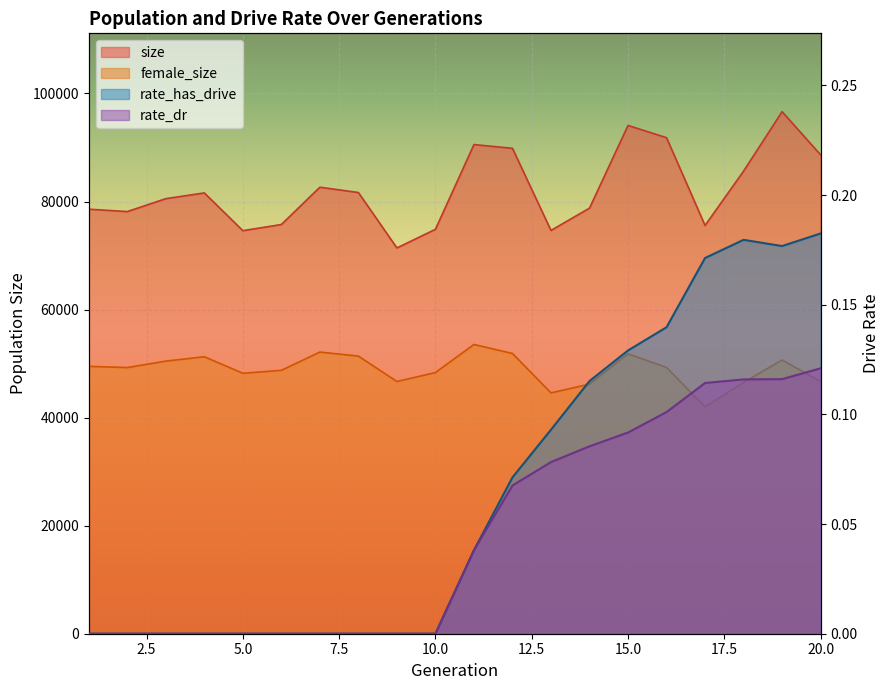

True or false: rate_dr and rate_has_drive cross at least once.

False